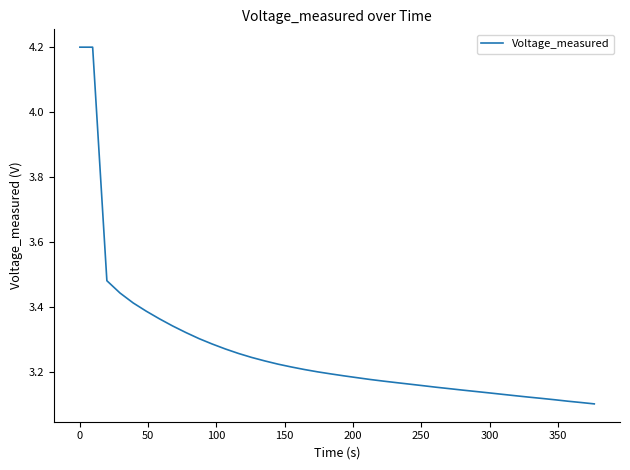

What is the difference between the maximum and minimum values?

1.1